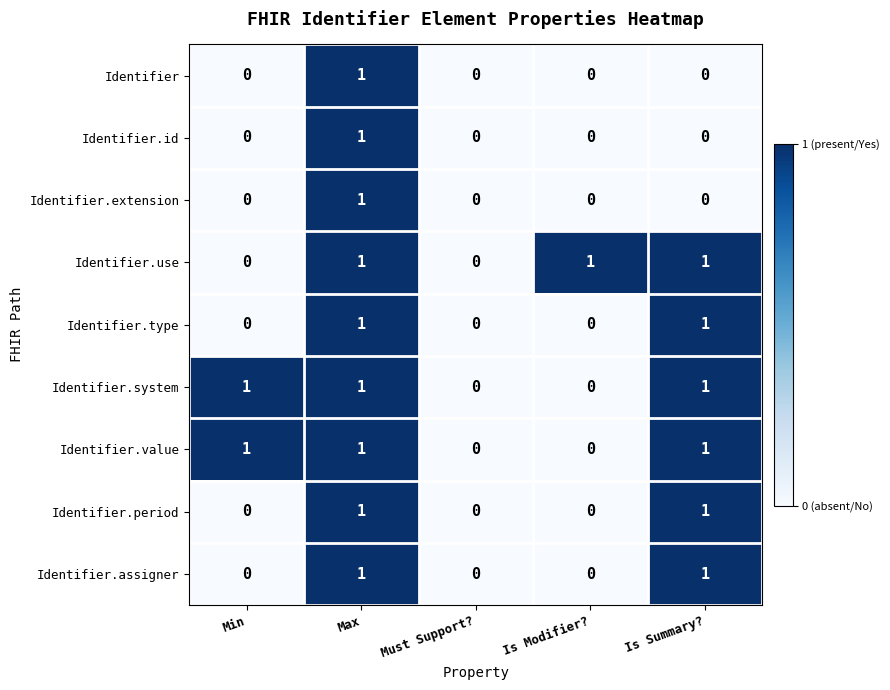

Is the value of Identifier.system at Min greater than the value of Identifier.id at Is Modifier??

Yes